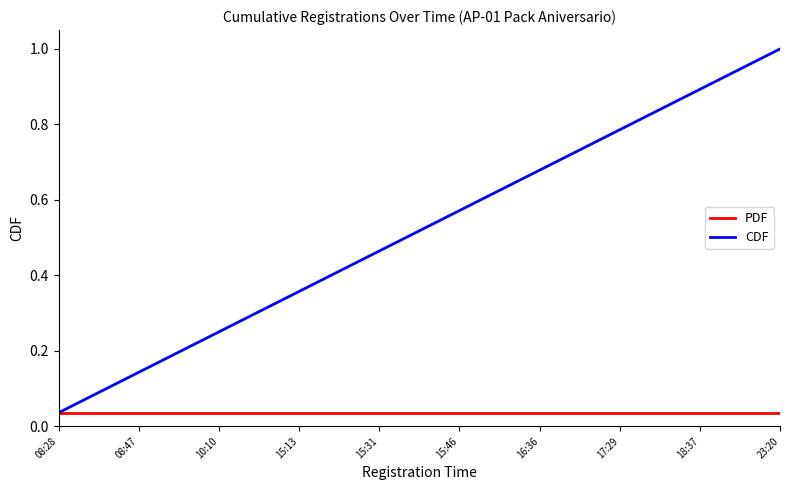

Which series has the largest total across all categories?

CDF